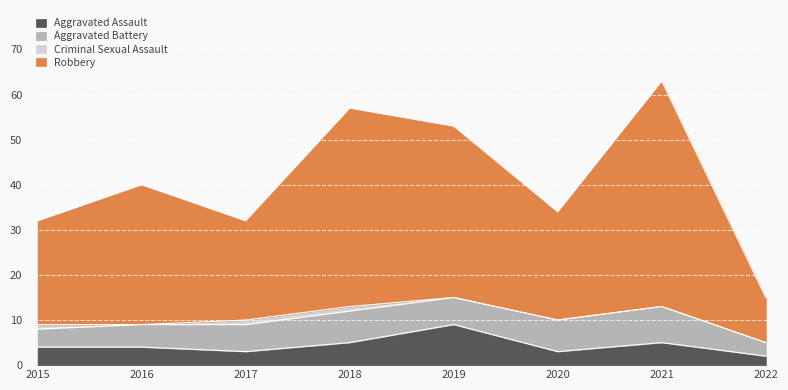

Is the value of Aggravated Assault at 2018 greater than the value of Robbery at 2016?

No